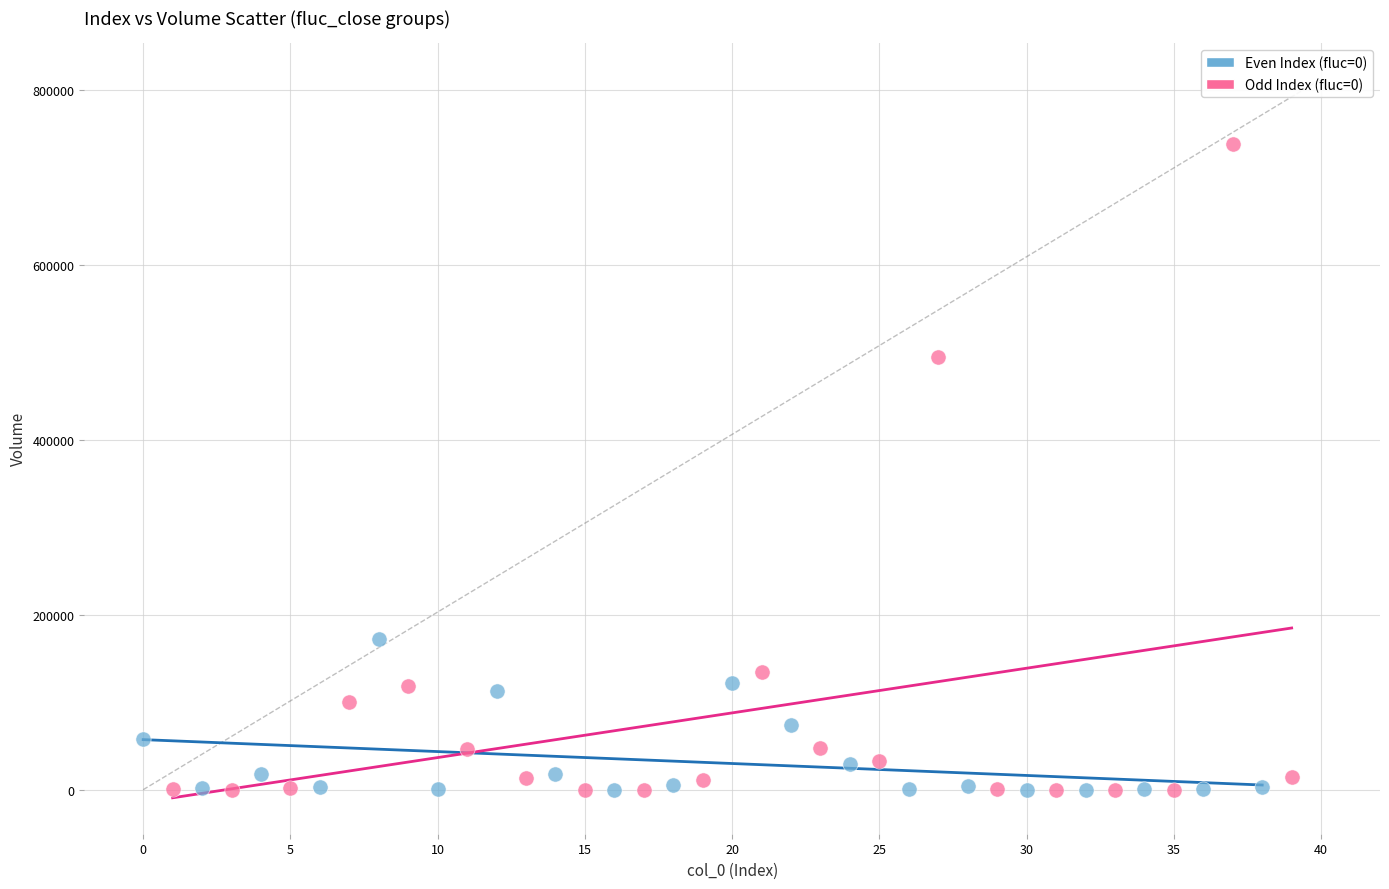

Which series contains the highest Y value?

Odd Index (fluc=0)